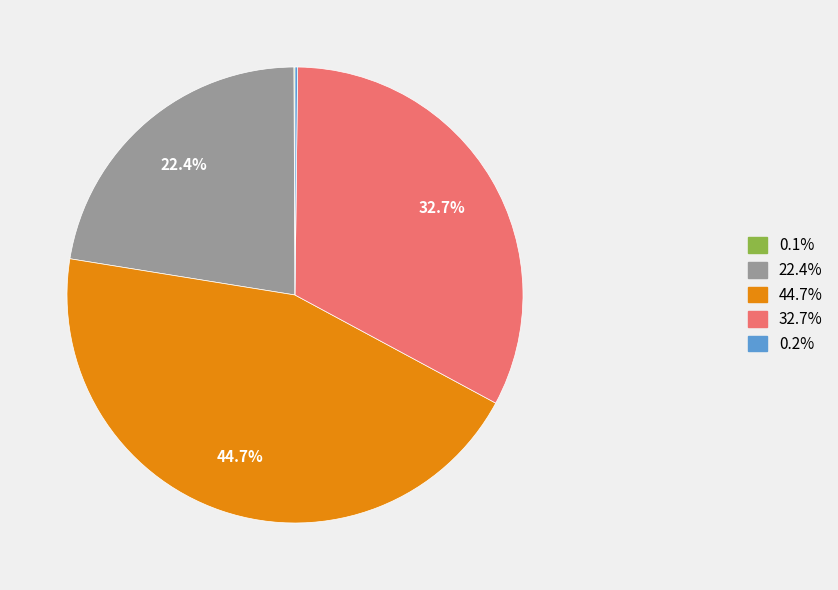

Does any single category account for the majority?

No